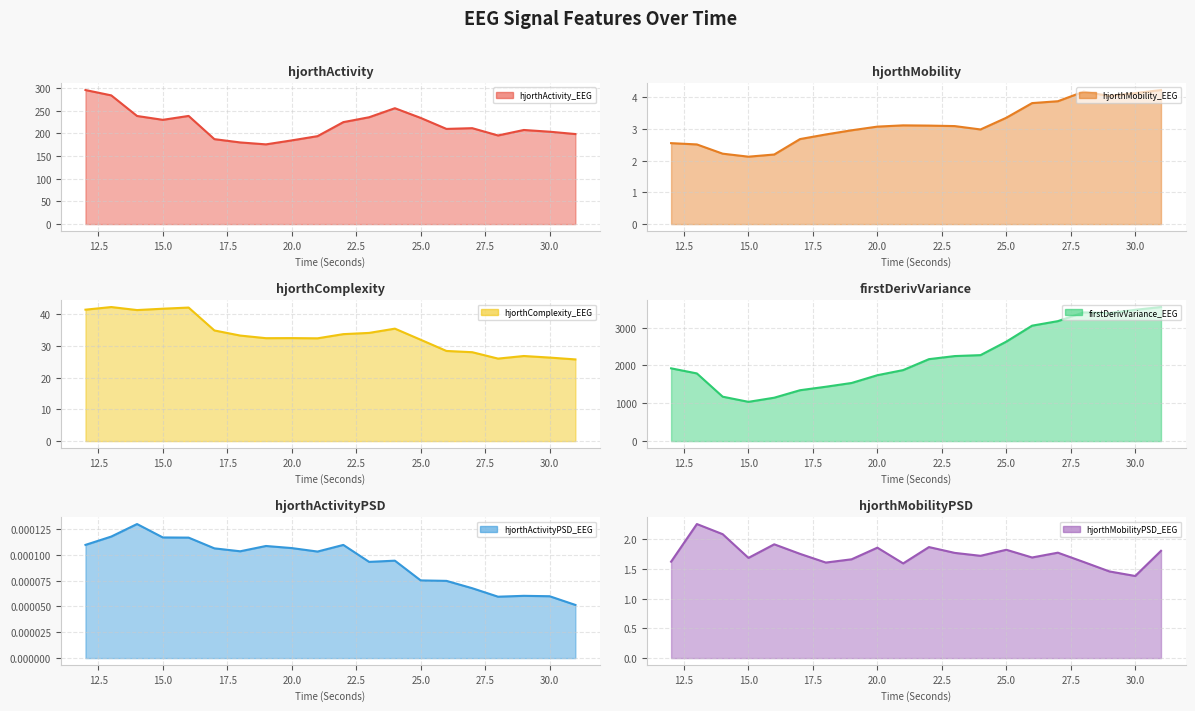

In hjorthActivityPSD_EEG_line, how many points are lower than both neighbors (excluding endpoints)?

4